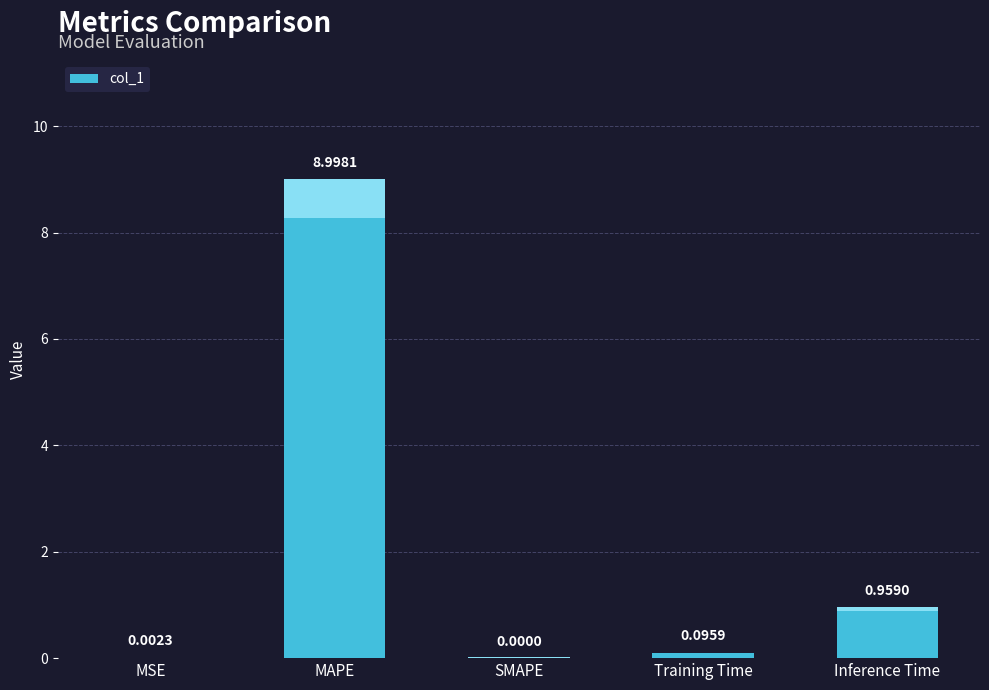

What is the value of the 4th bar from the left?

0.1